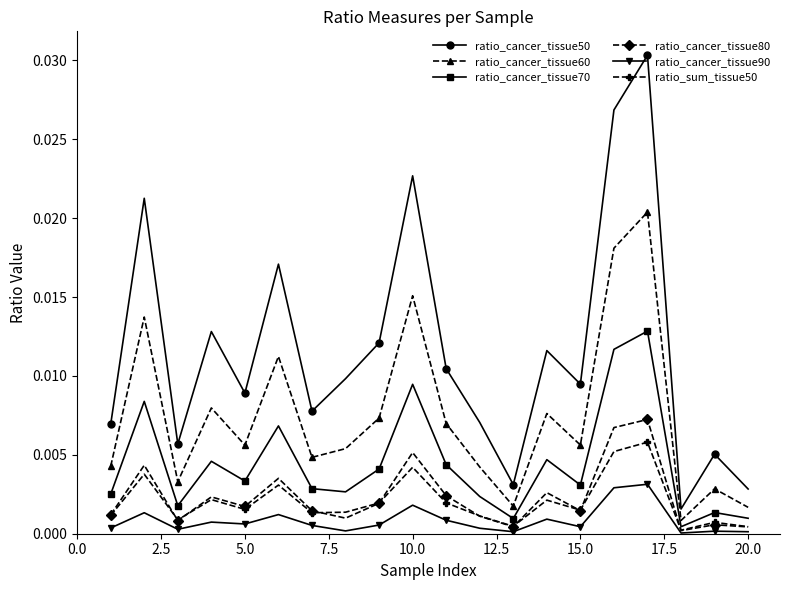

True or false: ratio_cancer_tissue50 and ratio_cancer_tissue80 intersect in this chart.

False